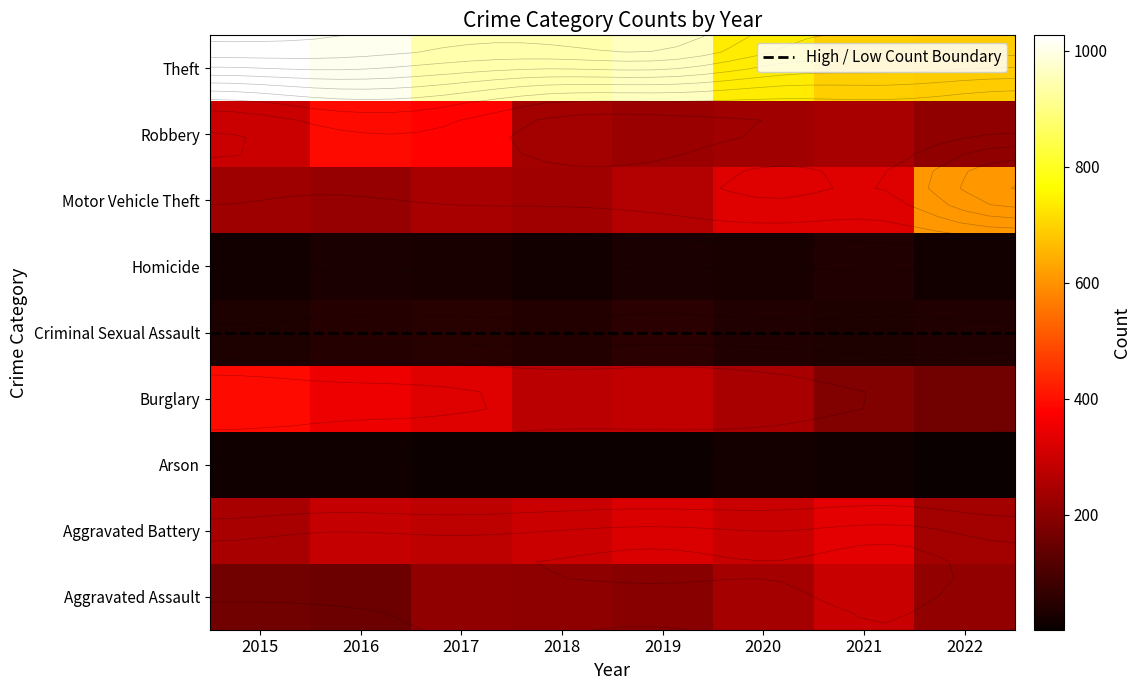

What is the sum of the Burglary values at 2022 and 2019?

442